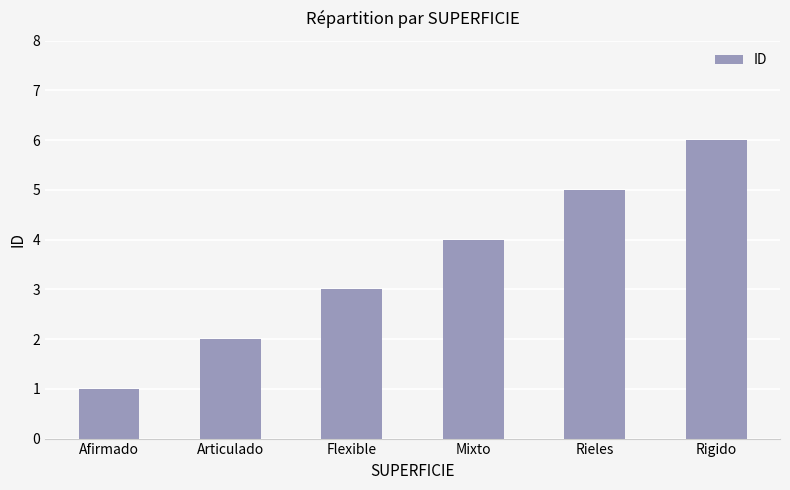

Which category has the lowest value across all series?

Afirmado